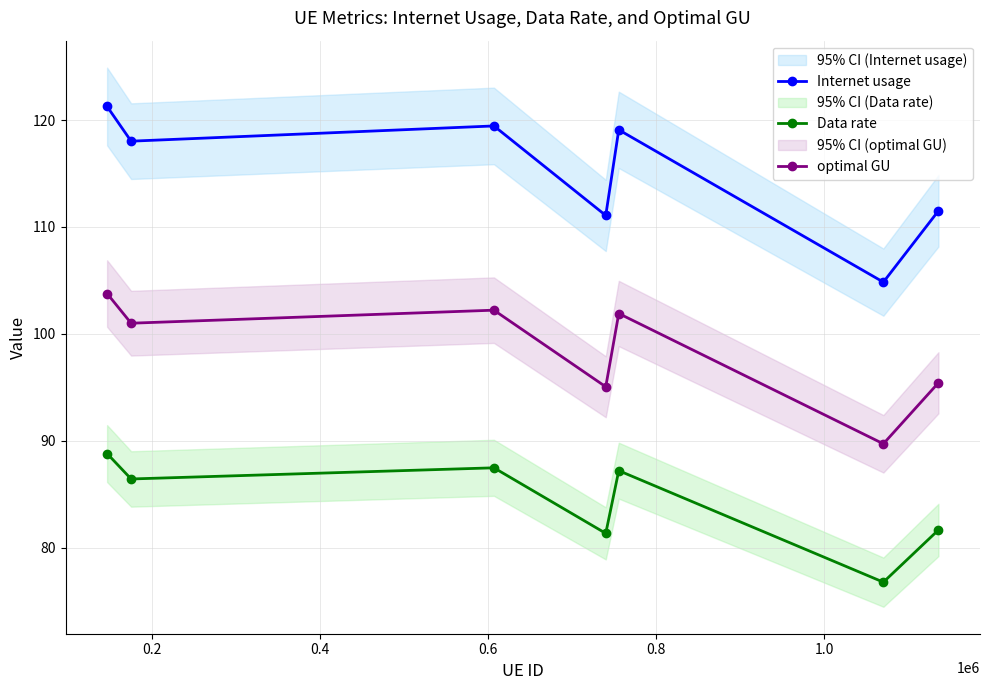

Rank the series by their average value, from highest to lowest.

Internet usage, optimal GU, Data rate